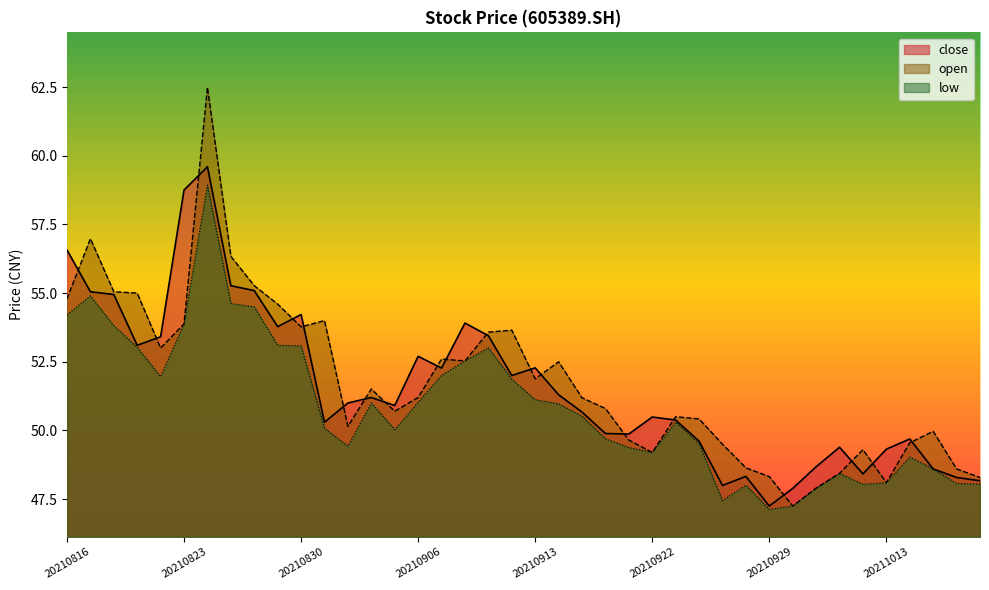

What is the difference between the maximum and minimum values in the close series?

12.4